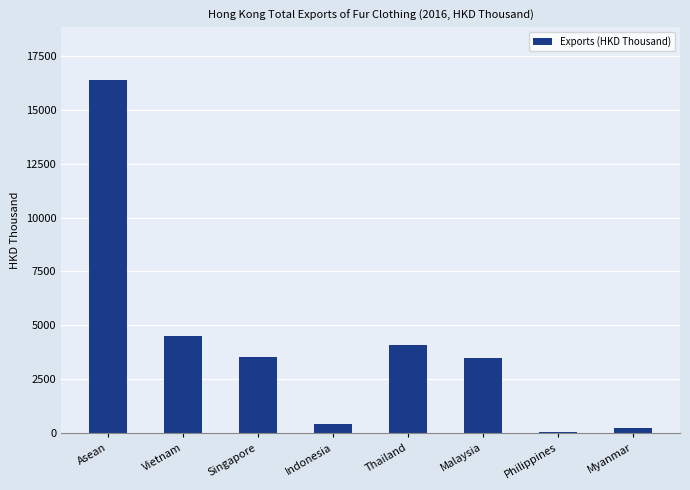

Reading left to right, what are all the values shown in this chart?

16371.9	4528.9	3555.2	425.4	4076.2	3467.4	43.2	262.1